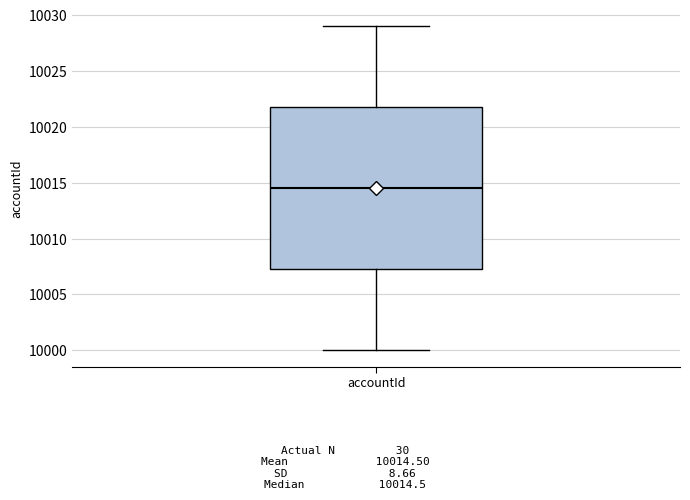

Read this box plot against the y-axis: the position of the median line, the range covered by the box, and the ends of both whiskers. The values are not printed on the chart, so give them approximately, as read against the axis.

median 10014.5, box 10007.5 to 10022.0, whiskers 10000.0 to 10029.0